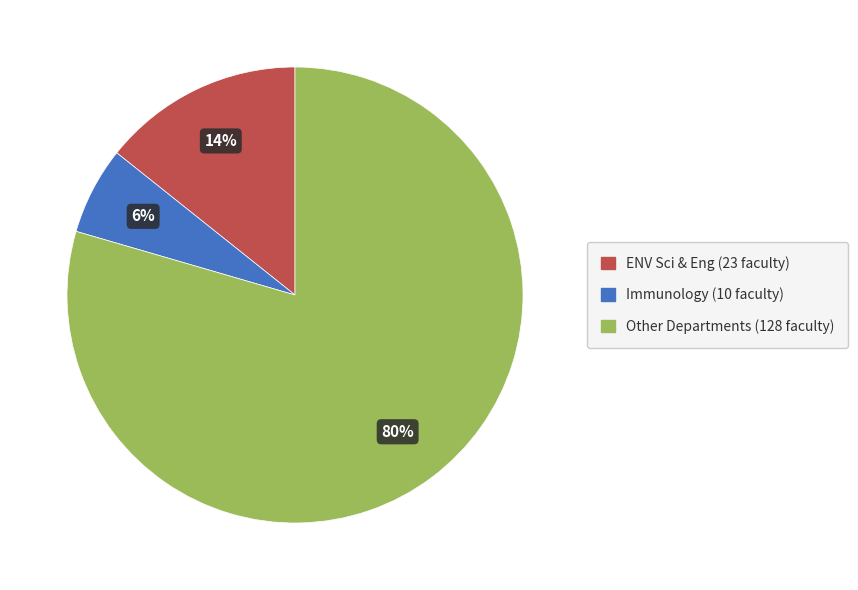

Is there a majority slice in this chart?

Yes